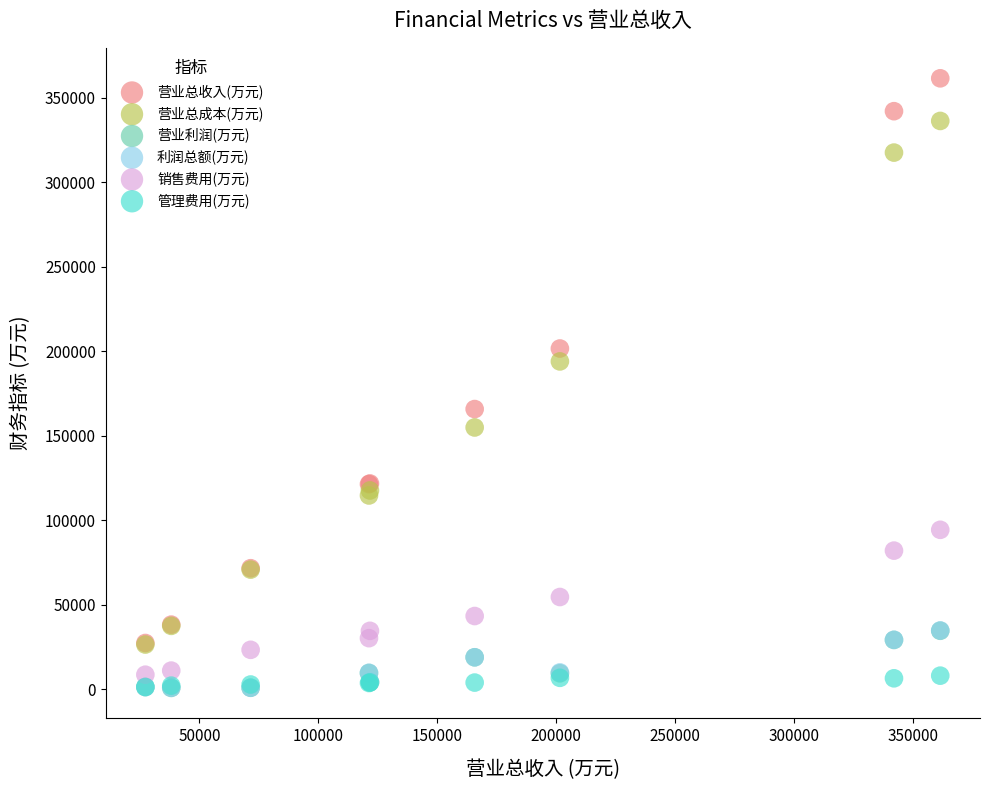

What are all the series names shown in the legend?

营业总收入(万元), 营业总成本(万元), 营业利润(万元), 利润总额(万元), 销售费用(万元), 管理费用(万元)